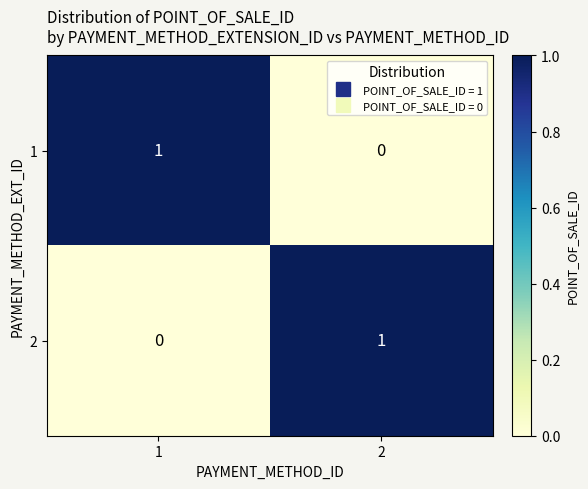

The value of 1 at 2 is 0. True or false?

True